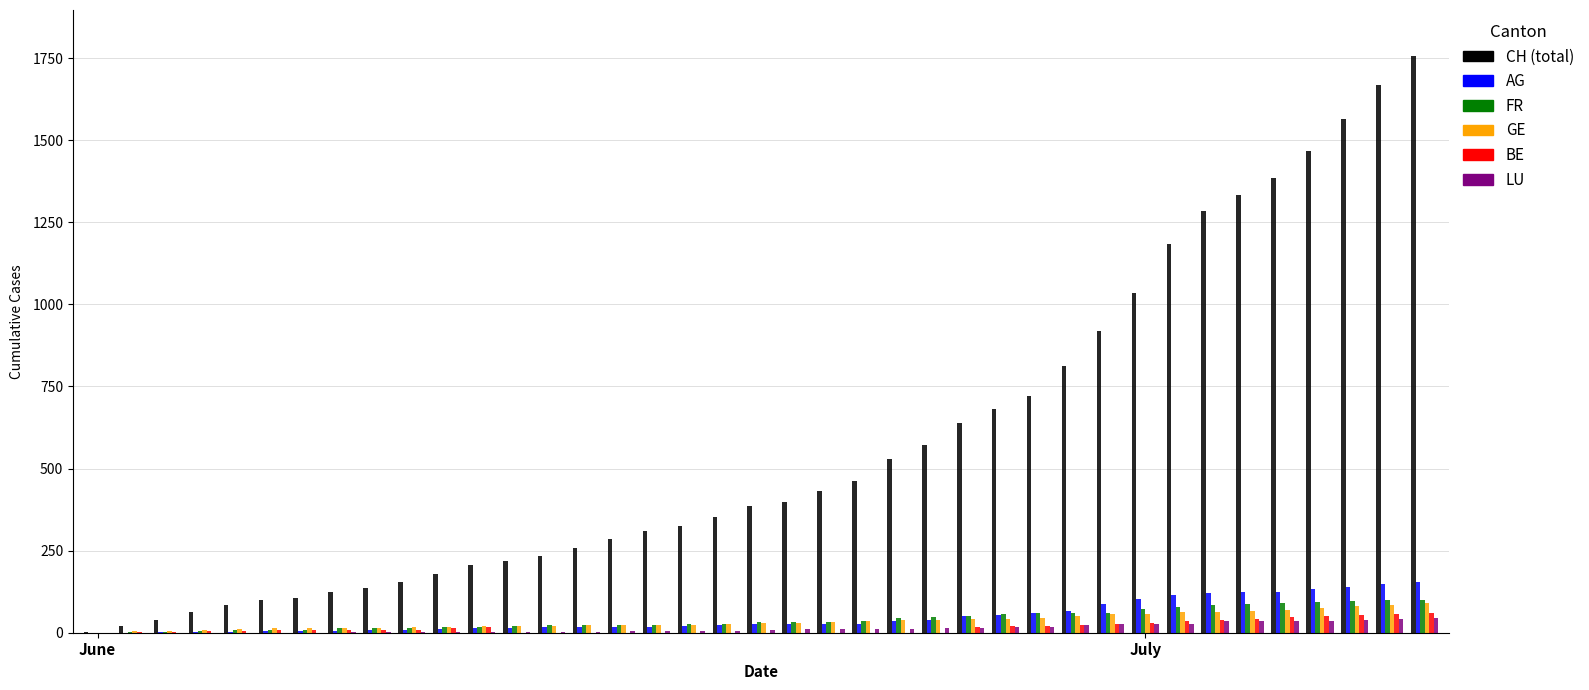

What is the maximum value shown in the chart?

1756